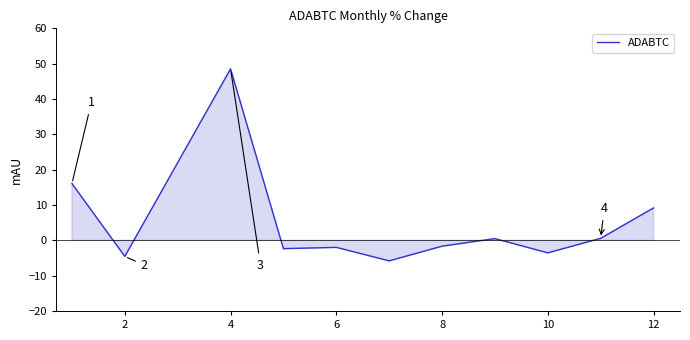

What is the smallest value displayed?

-5.8